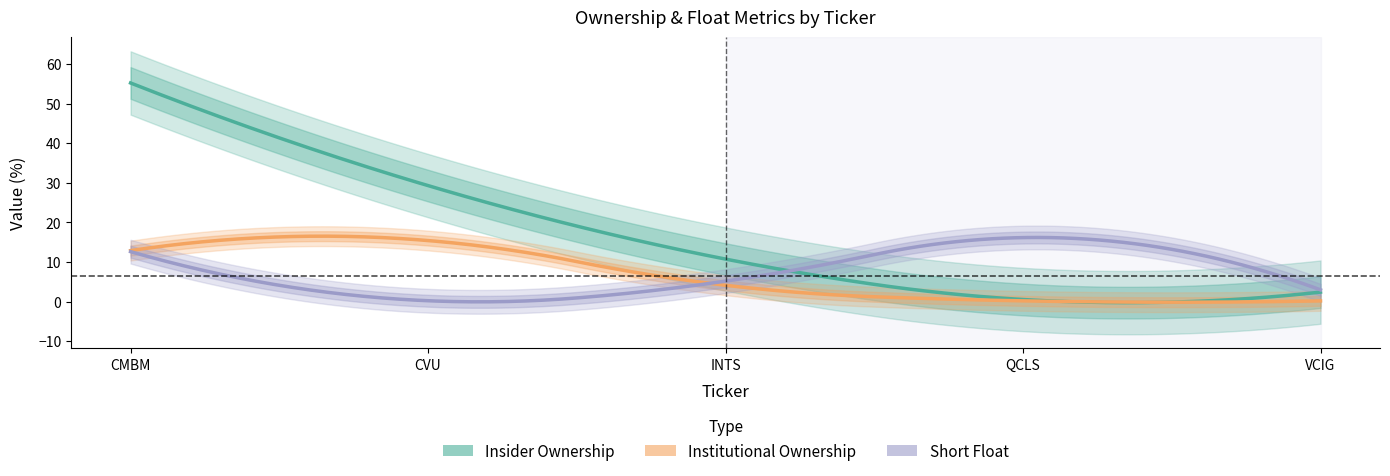

In Short Float, how many points are higher than both neighbors (excluding endpoints)?

1